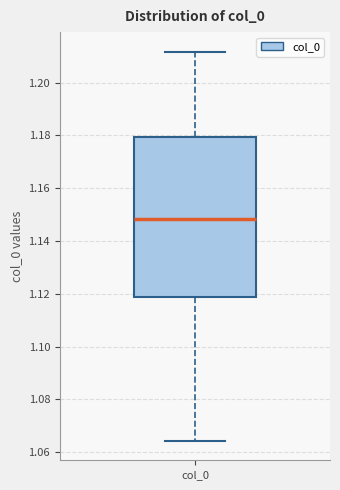

Transcribe this box plot: give where the median line is, the range the box spans, and where the two whiskers end, as read against the y-axis. The values are not printed on the chart, so give them approximately, as read against the axis.

median 1.148, box 1.118 to 1.180, whiskers 1.064 to 1.212